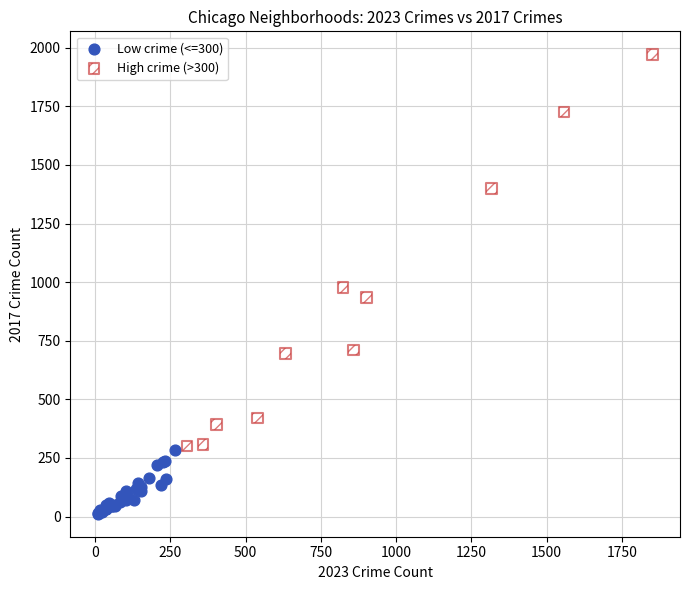

Which series reaches the minimum Y coordinate?

Low crime (<=300)